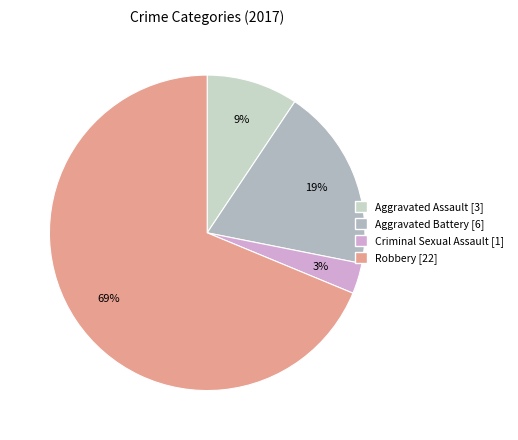

Which slice is the largest?

Robbery